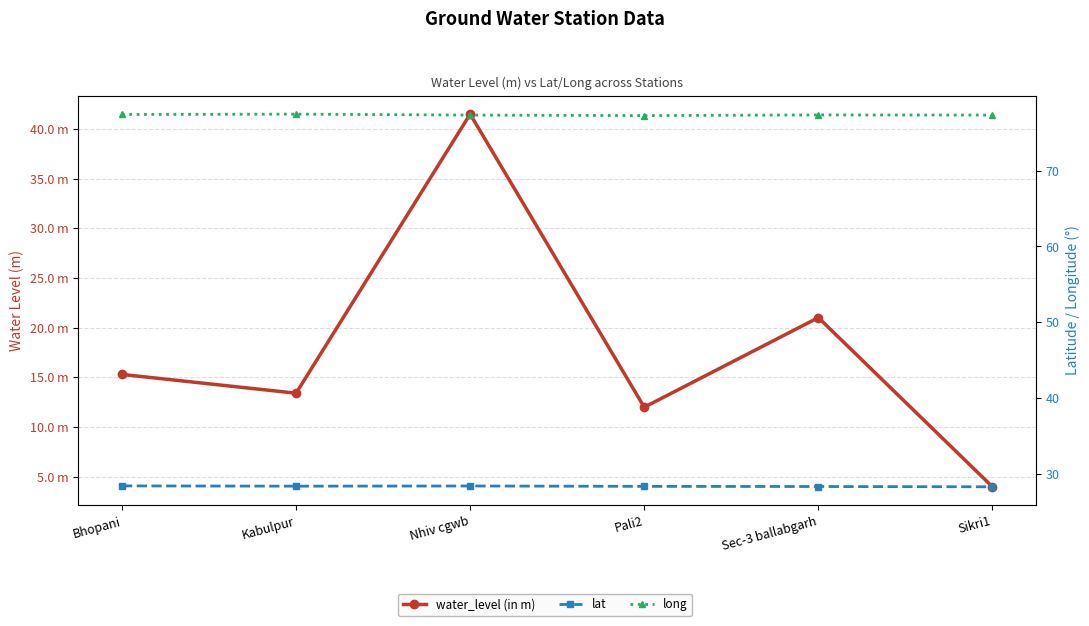

Which series has the widest spread of values?

water_level (in m)